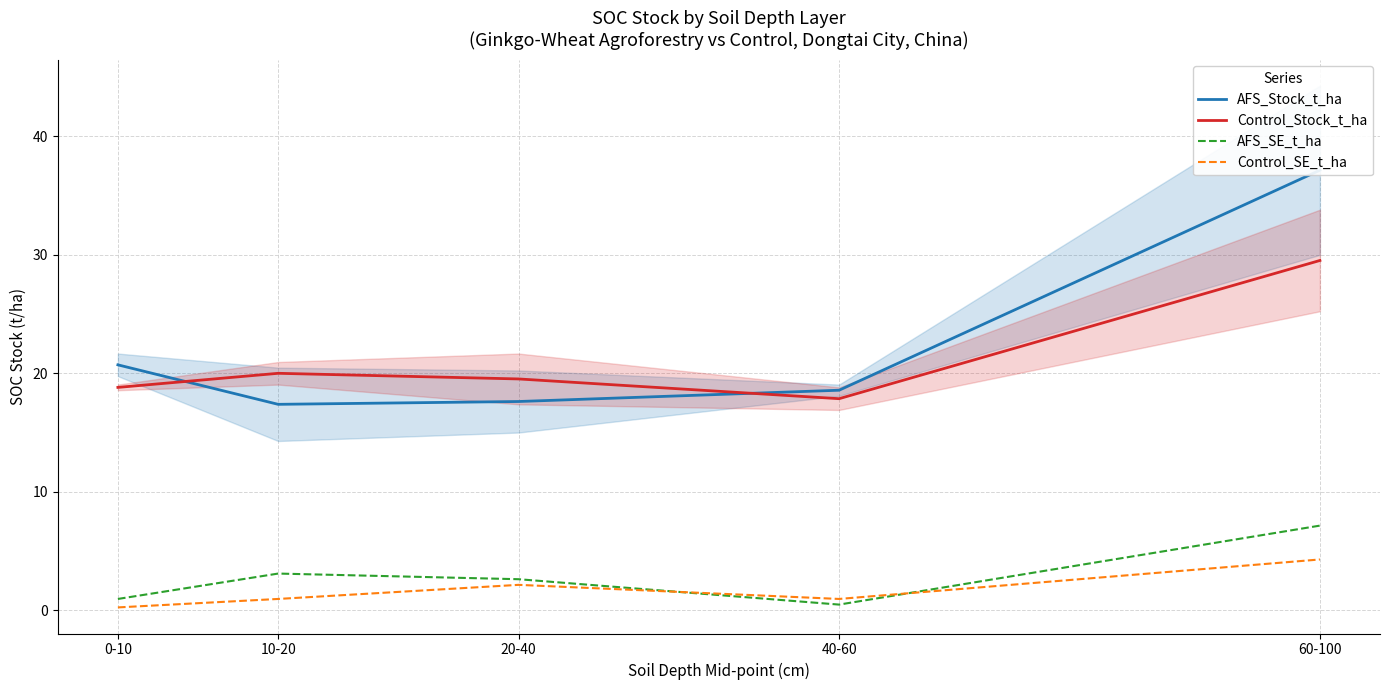

True or false: Control_Stock_t_ha and Control_SE_t_ha cross at least once.

False